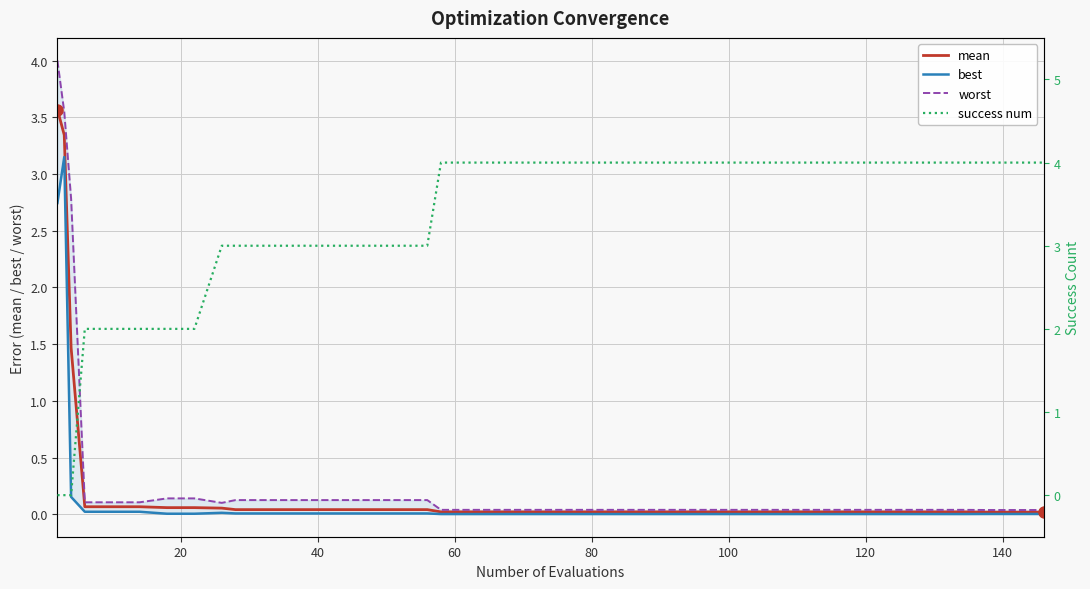

The worst series shows 0.0 at 21. True or false?

False